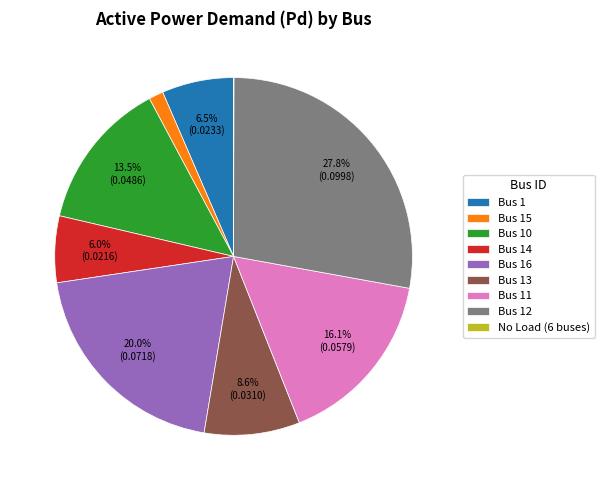

Is the sum of Bus 14 and Bus 11 greater than half?

No